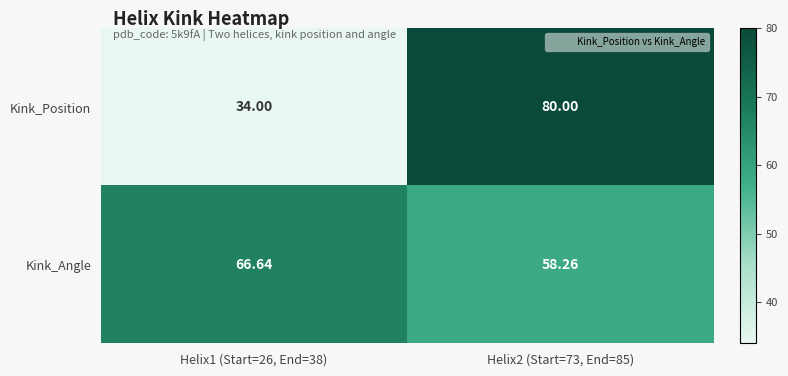

Which series has the widest spread of values?

Kink_Position